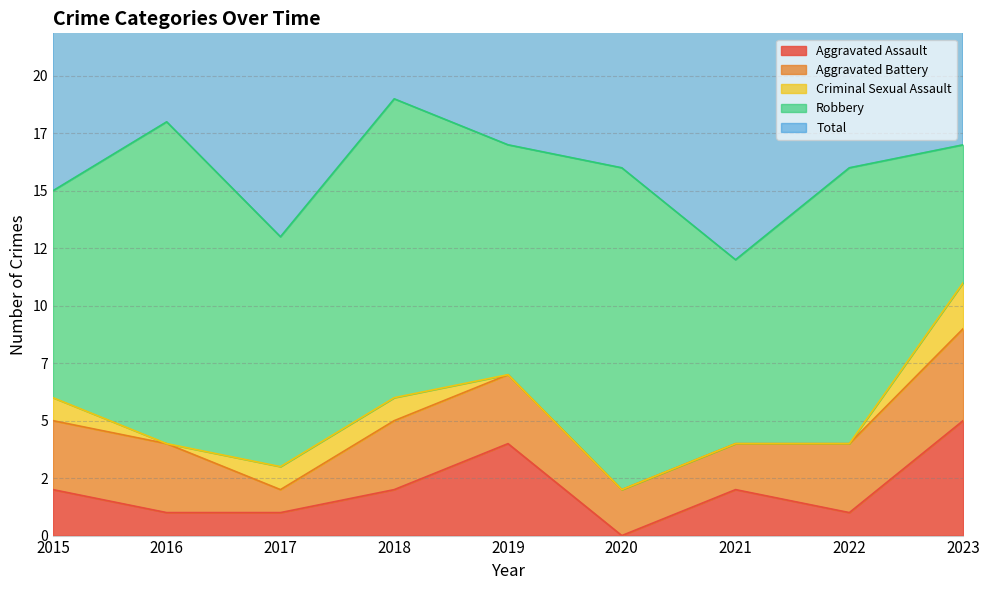

Which series changed the most between 2016 and 2017?

Total